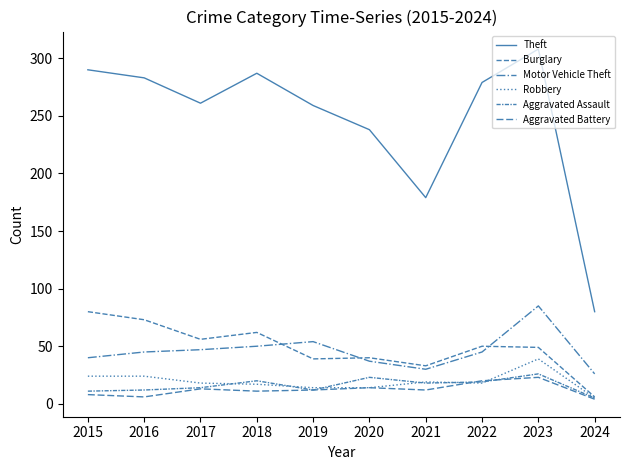

What is the difference between the Aggravated Battery values at 2016 and 2023?

17